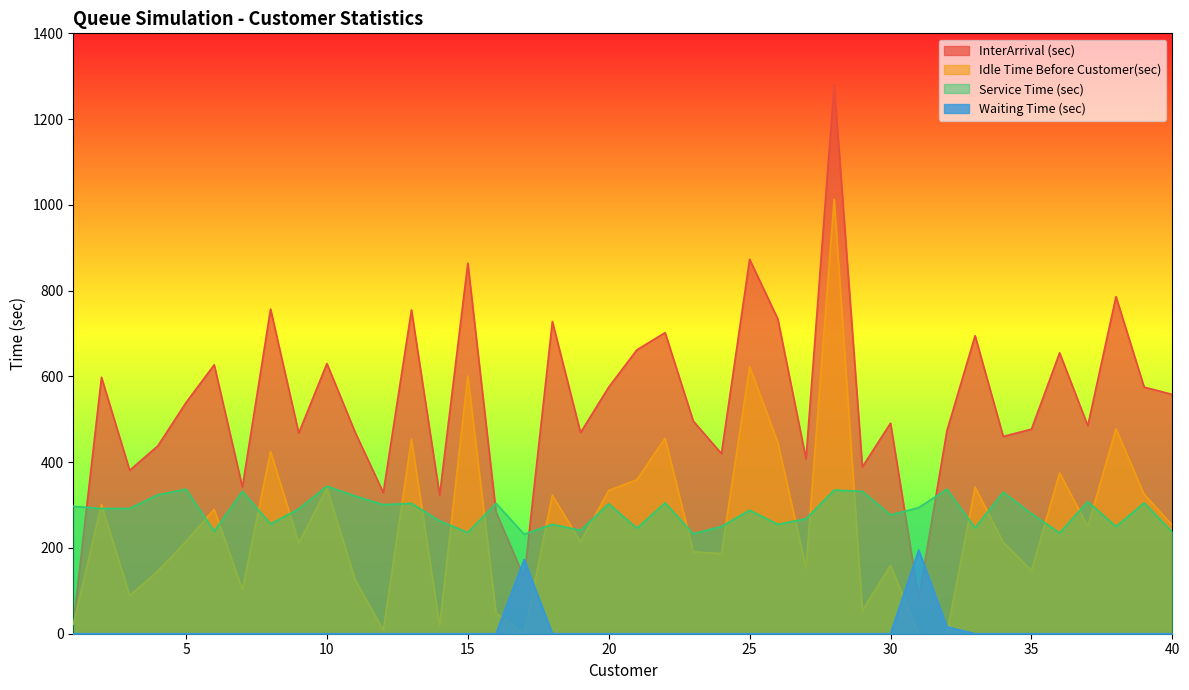

At 15, list the series in order from largest to smallest.

InterArrival (sec), Idle Time Before Customer(sec), Service Time (sec), Waiting Time (sec)